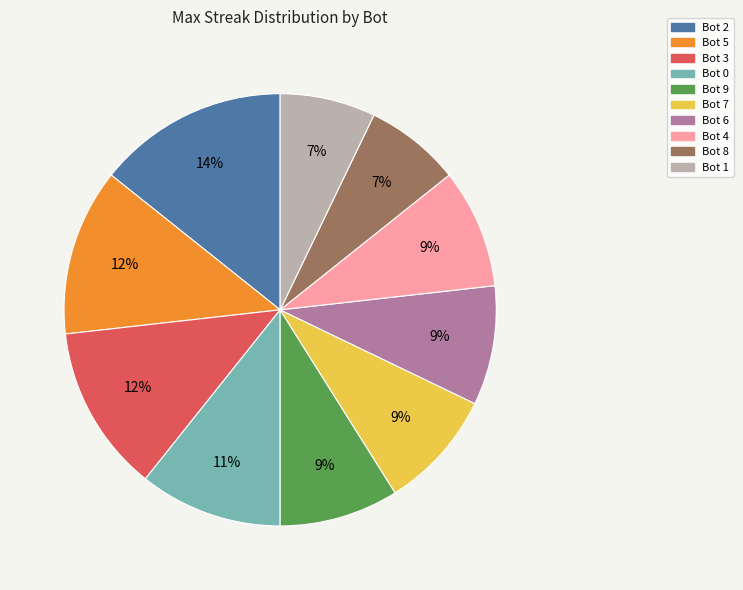

Which slice is the largest?

Bot 2